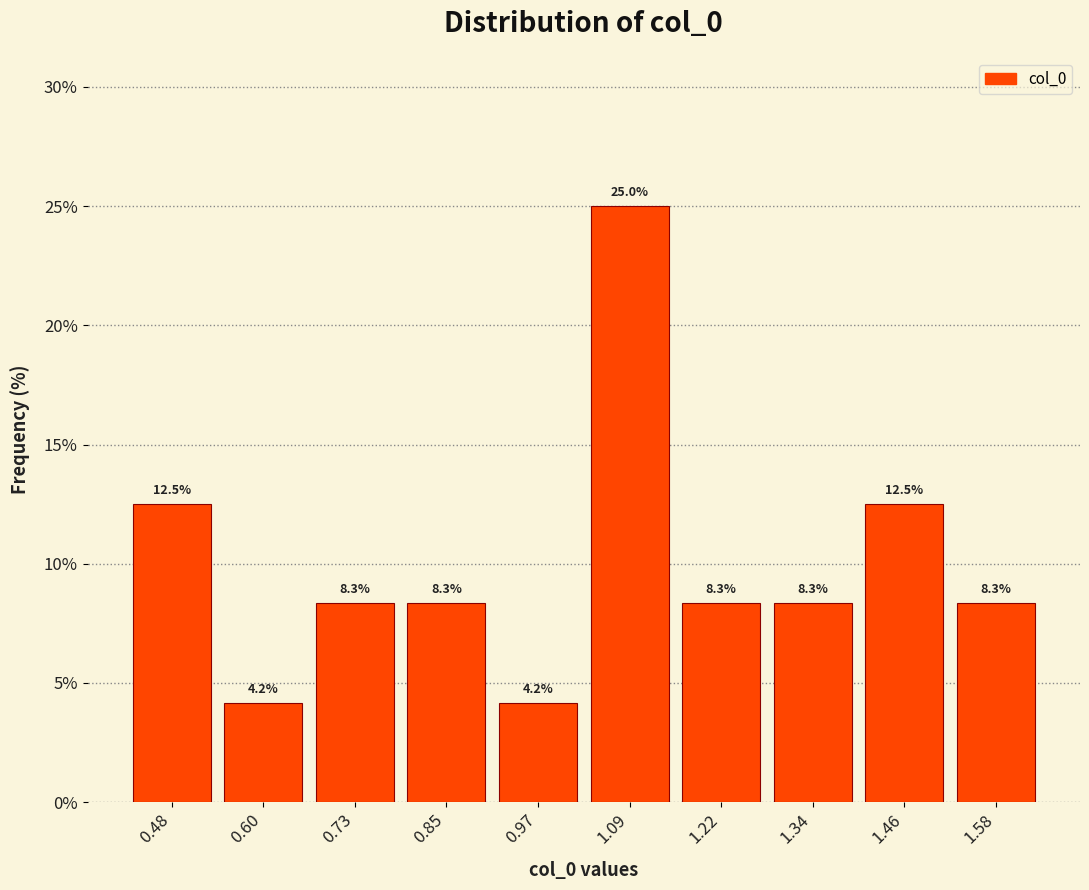

What is the height of the bar covering 1.52 to 1.64 on the x-axis? The bar edges are not printed on the chart, so give them approximately, as read against the axis.

8.3